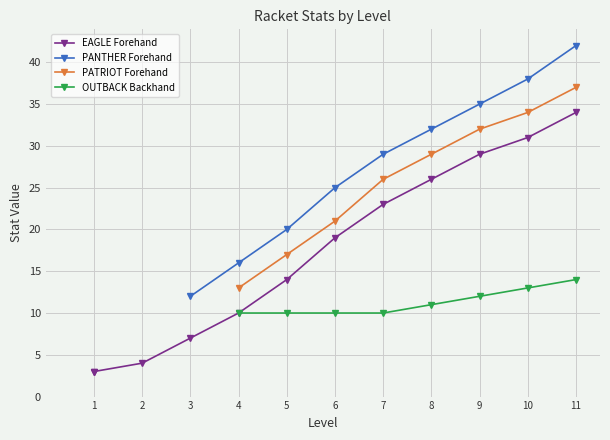

What is the minimum value shown in the chart?

3